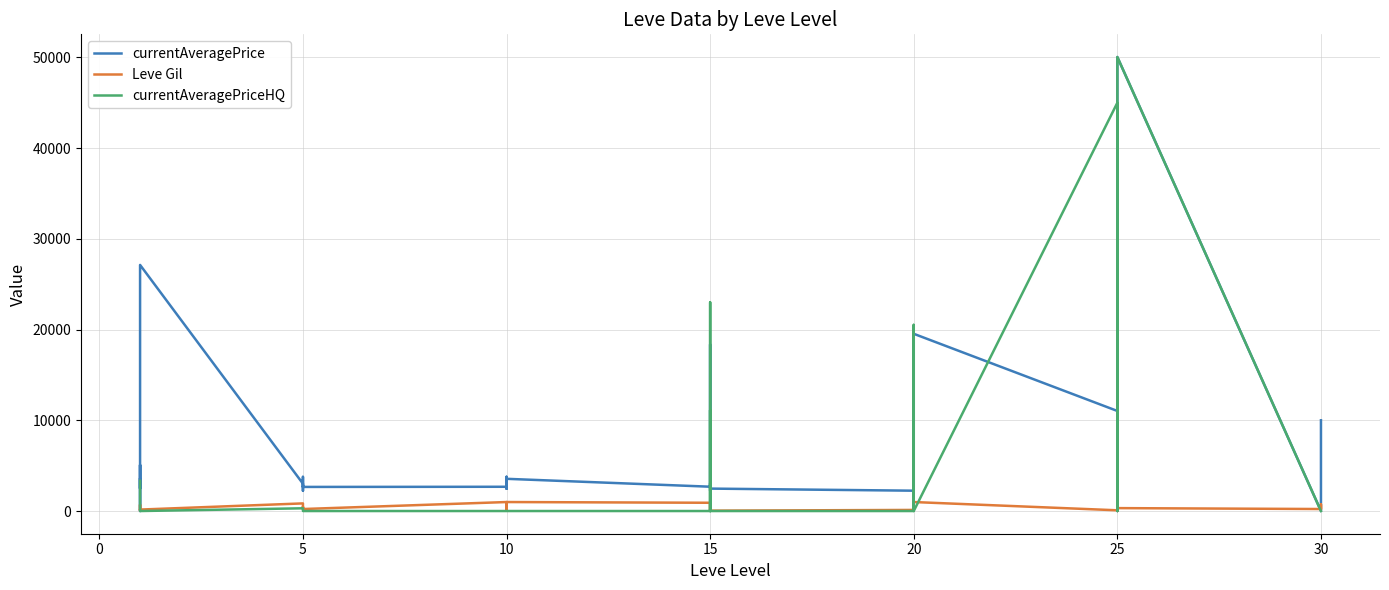

What is the maximum value shown in the chart?

50038.0